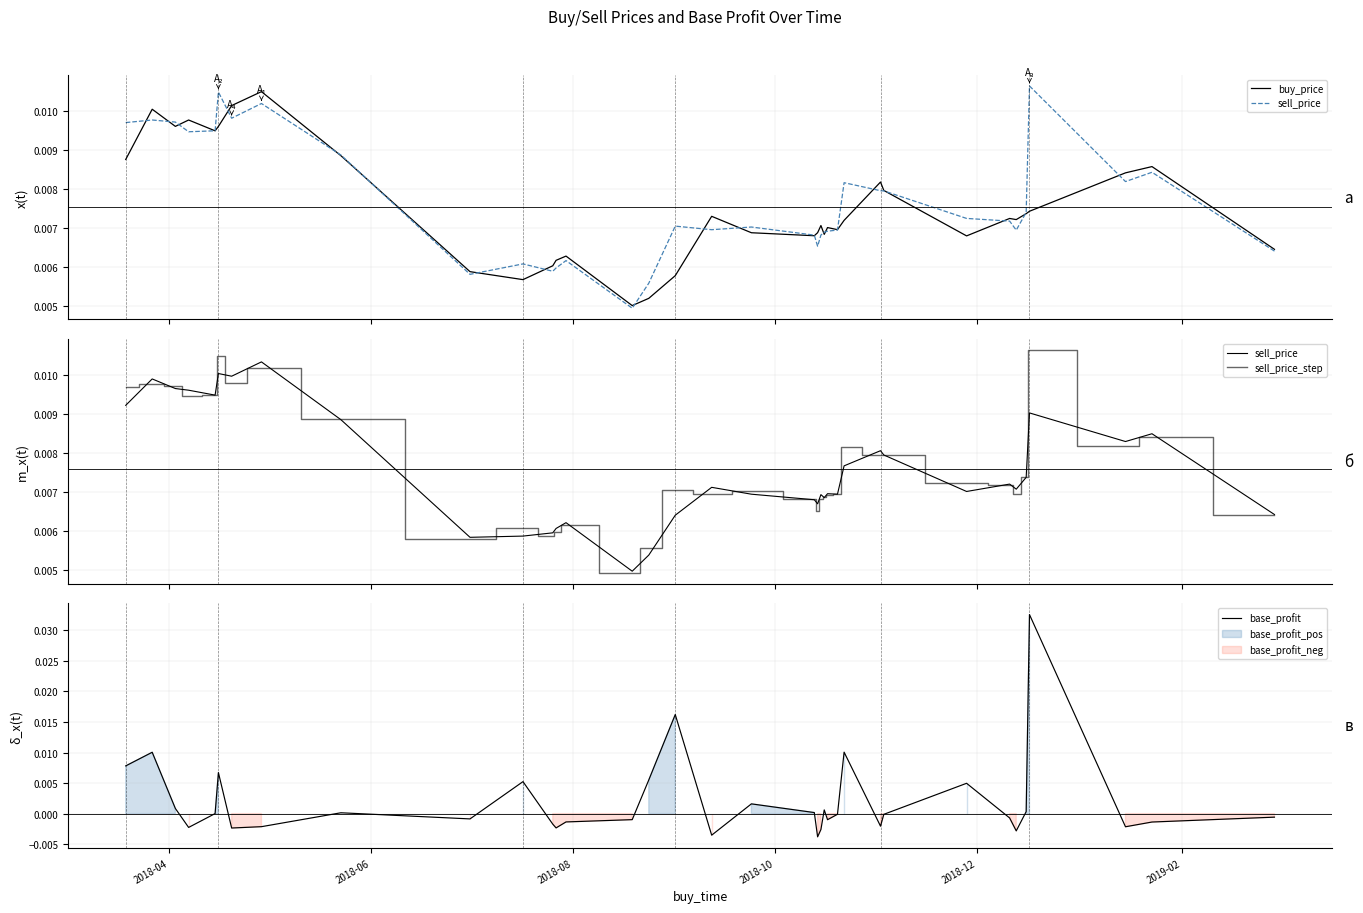

List the series in order of their peak value, highest first.

base_profit, sell_price_step, buy_price, sell_price